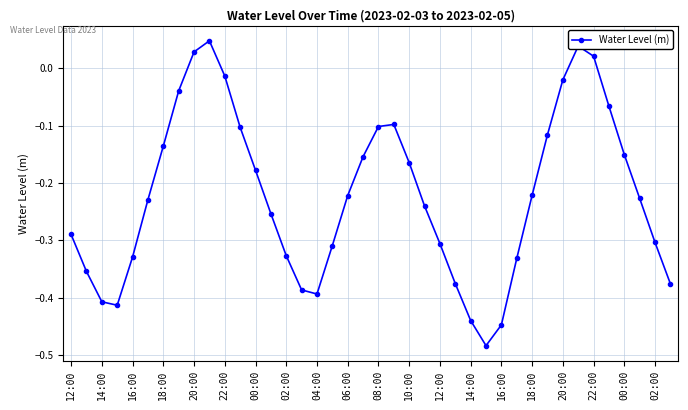

How many interior local valleys (lower than both neighbors) does the data have?

3